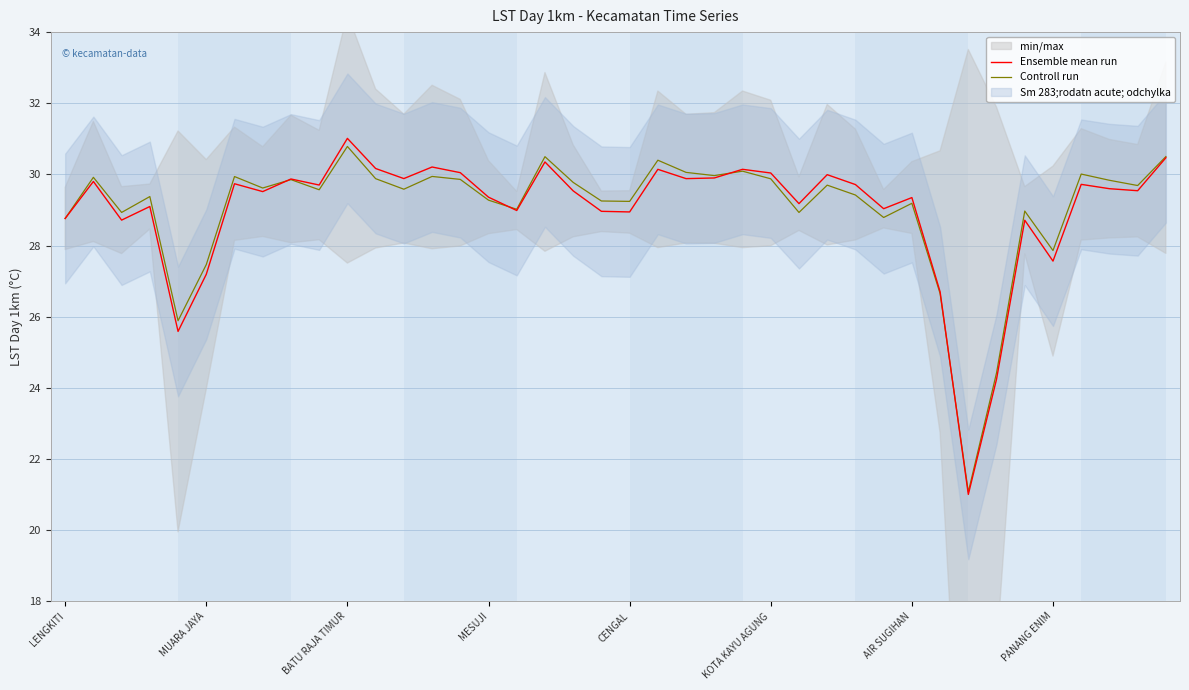

Is it true that Controll run equals 29.4 at 28?

True